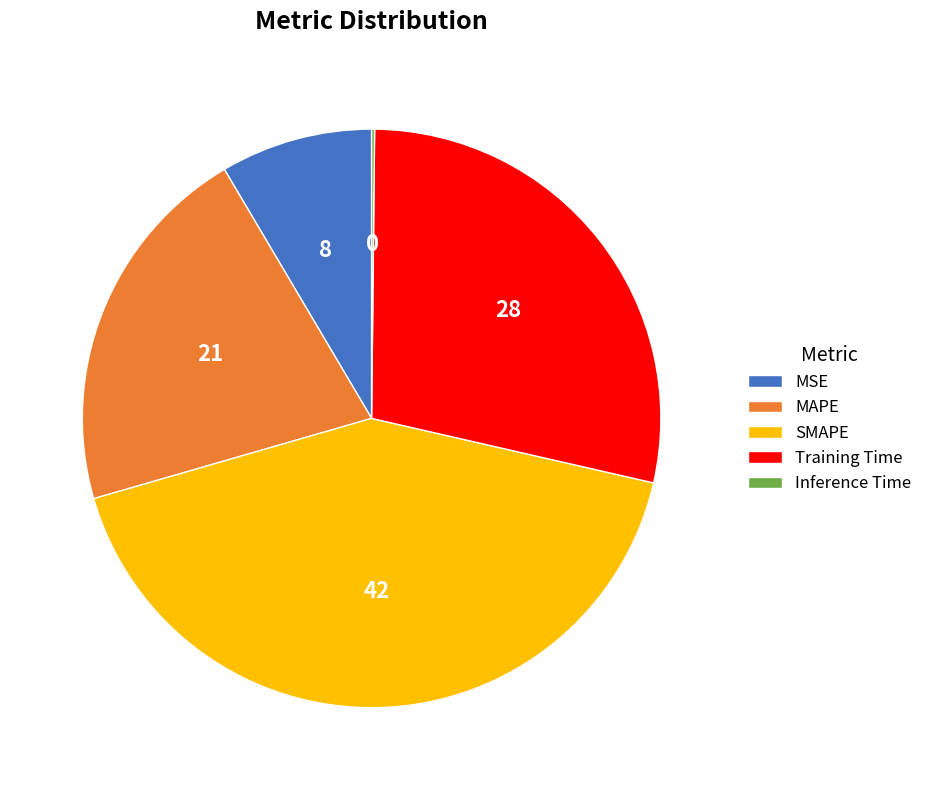

What is the largest slice in the pie chart?

SMAPE